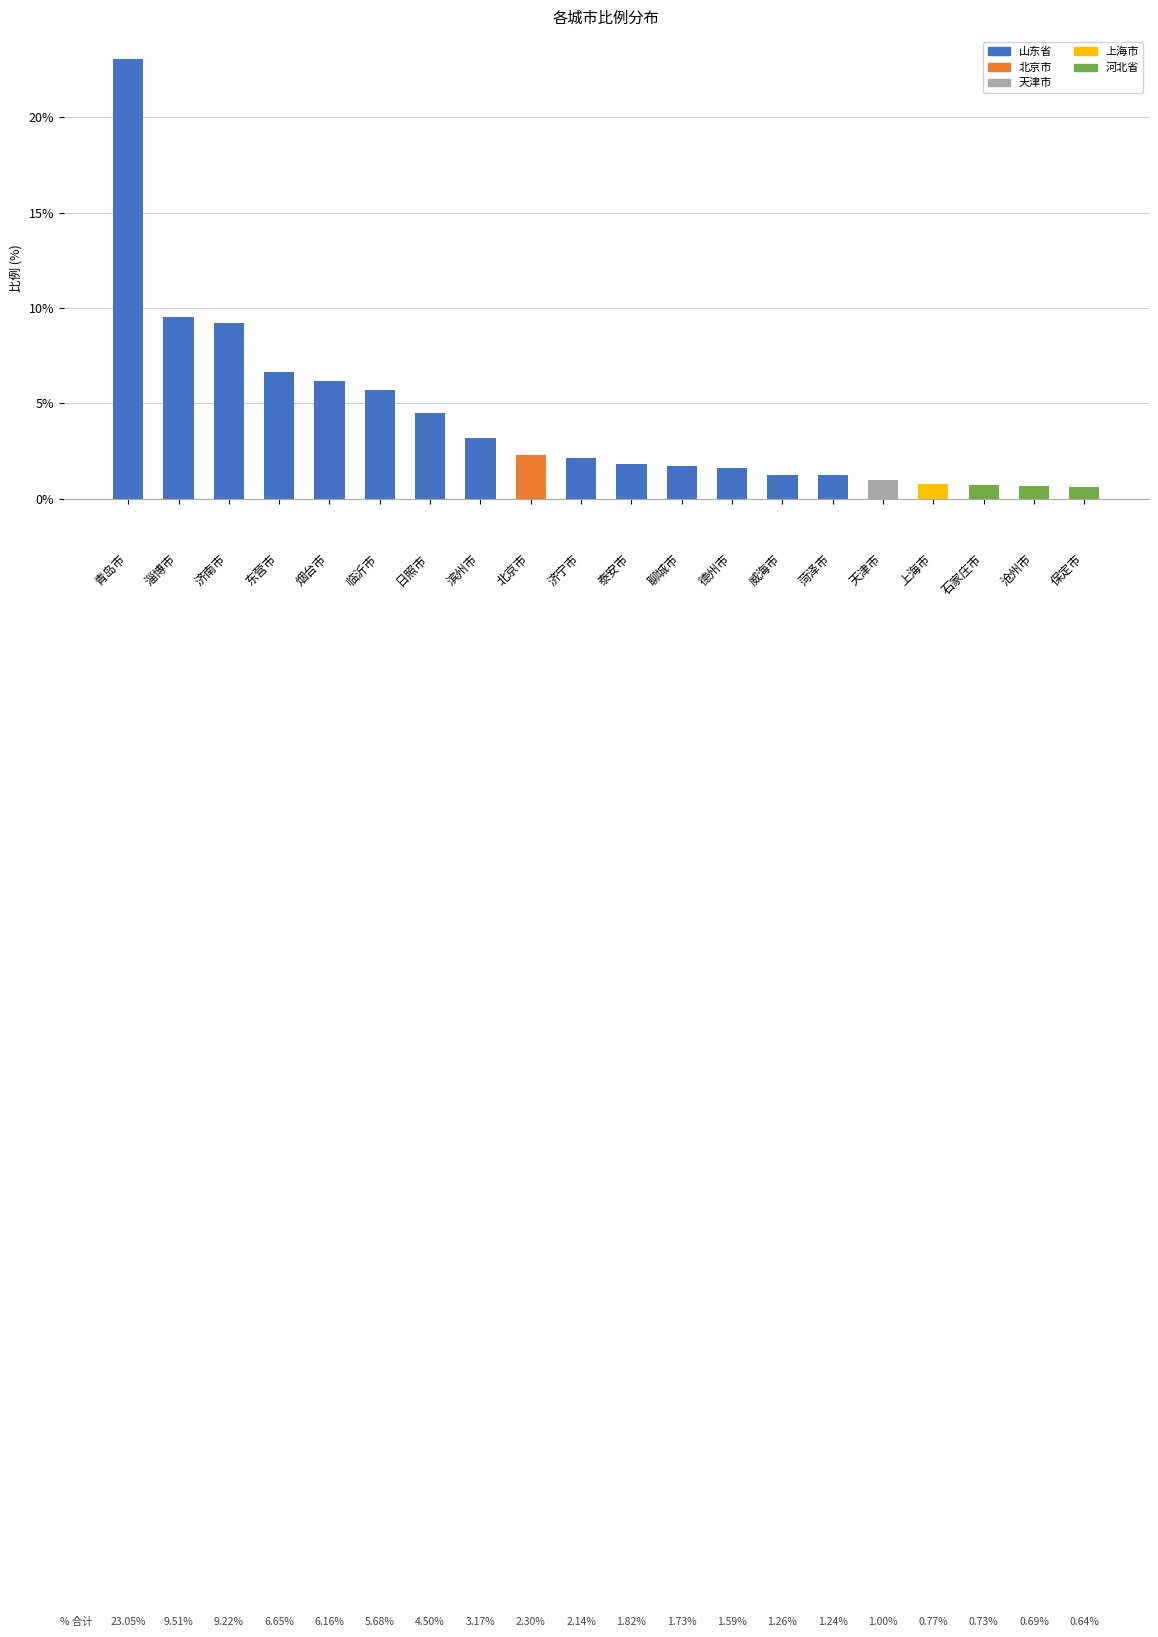

Is it true that the value at 青岛市 is 11.5?

False